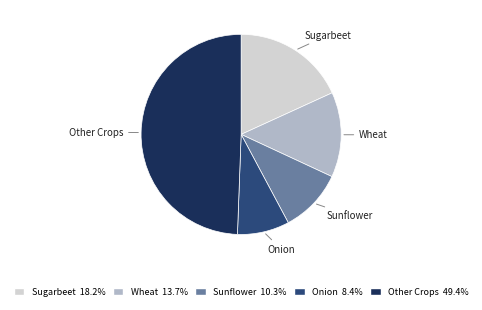

Is the sum of Sunflower and Other Crops greater than half?

Yes